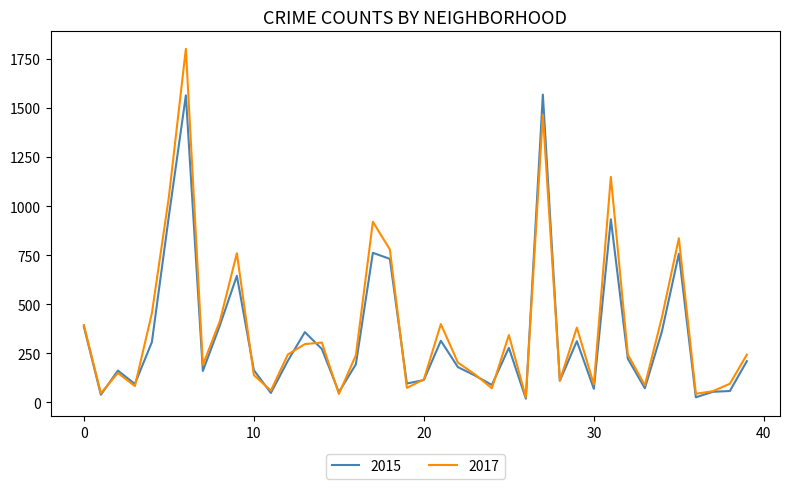

Rank the series by their maximum value, from lowest to highest.

2015, 2017